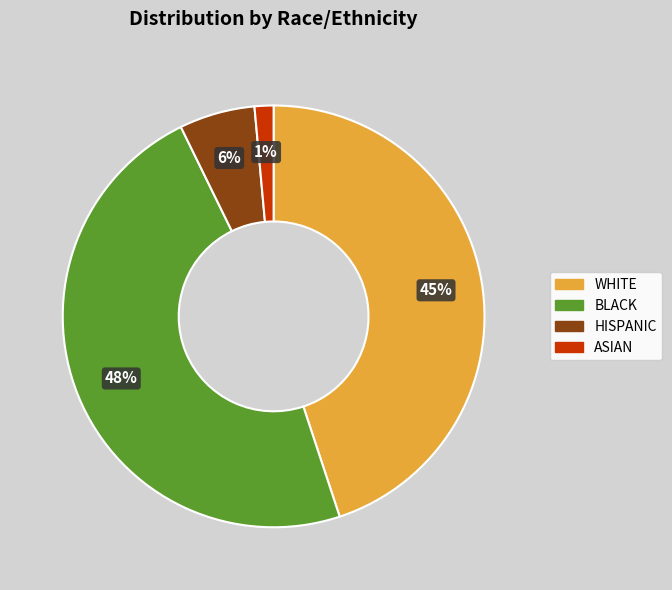

To the nearest percent, what is the average slice percentage?

25%